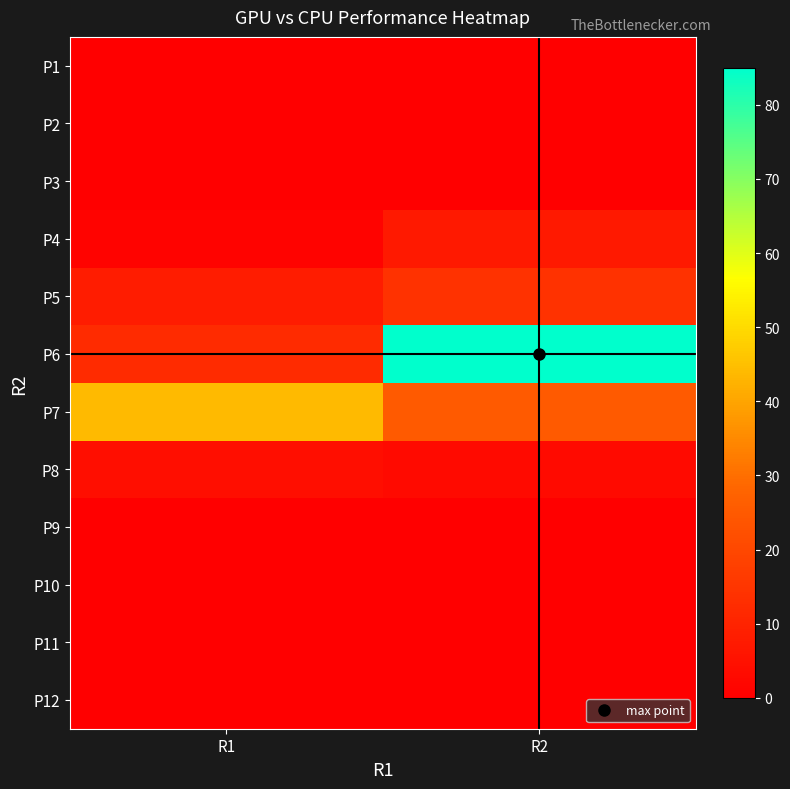

Reading left to right, extract all data points from this chart.

P1: R1=0	R2=0
P2: R1=0	R2=0
P3: R1=0	R2=0
P4: R1=1	R2=7
P5: R1=8	R2=14
P6: R1=12	R2=85
P7: R1=44	R2=25
P8: R1=4	R2=3
P9: R1=0	R2=0
P10: R1=0	R2=0
P11: R1=0	R2=0
P12: R1=0	R2=0